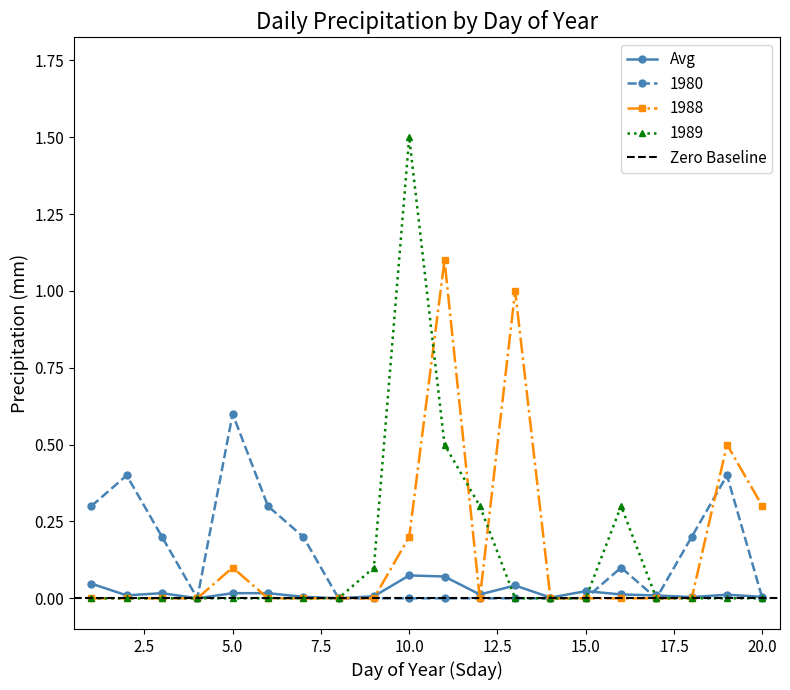

After their last crossing, which series has the higher values: 1988 or 1989?

1988